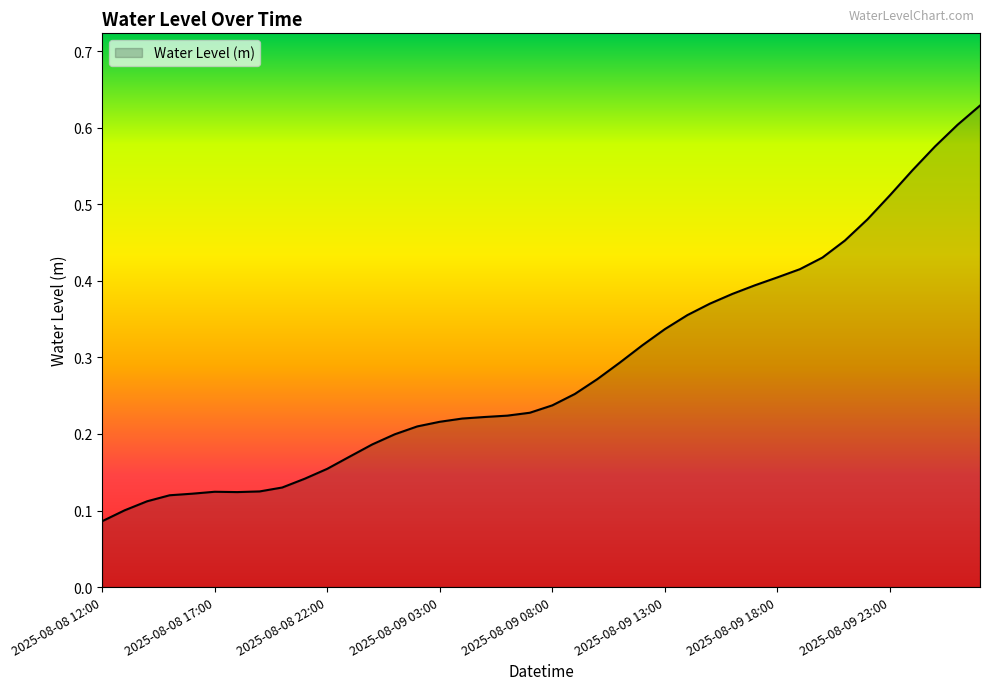

Does the chart display data point markers on the line(s)?

No